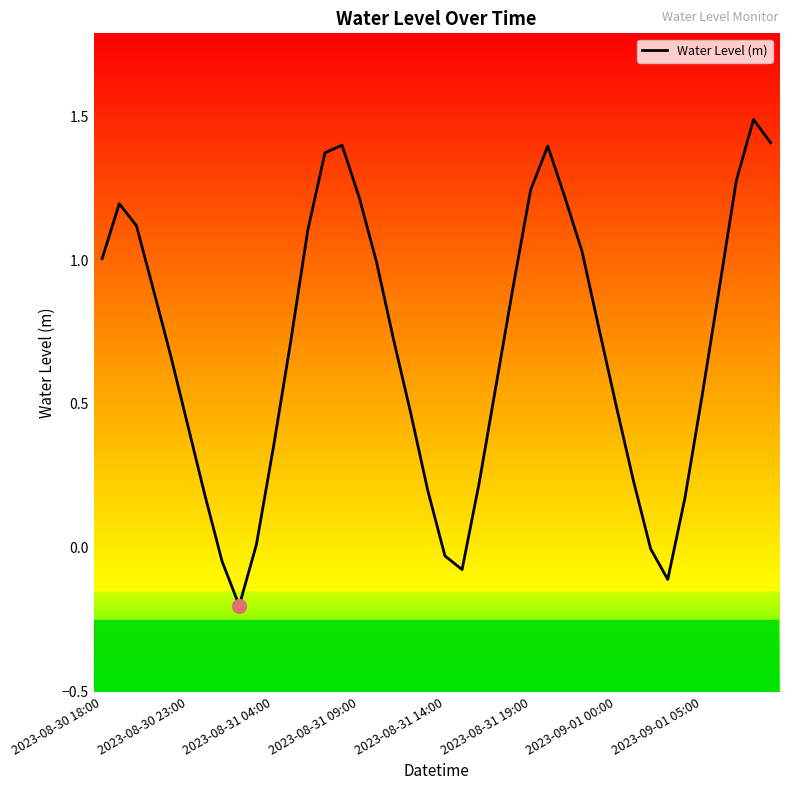

Count the number of data series in this chart.

1